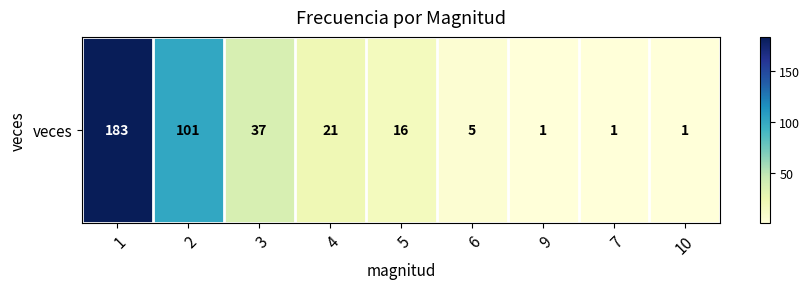

At which category does the chart reach its minimum across all series?

9